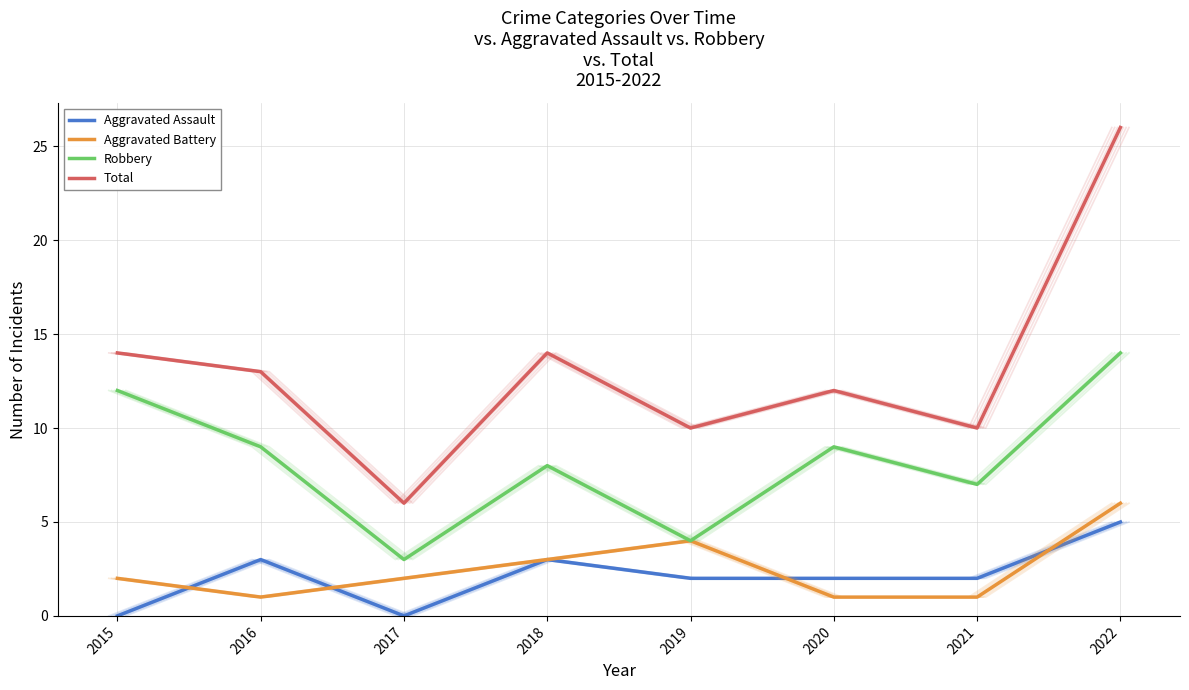

What are all the series names shown in the legend?

Aggravated Assault, Aggravated Battery, Robbery, Total